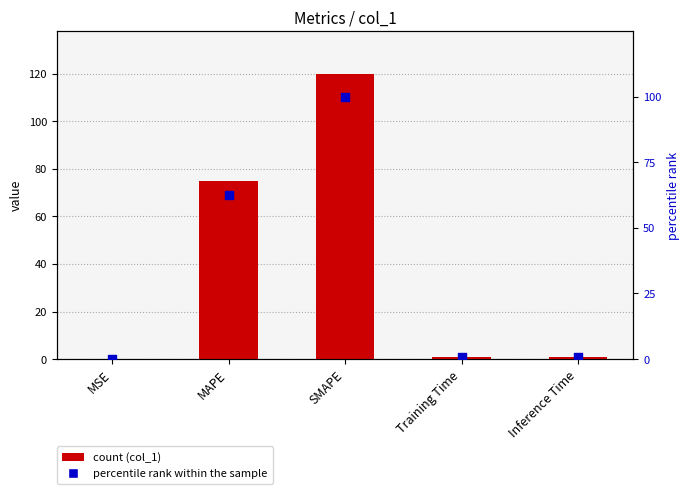

Which series has the widest spread of Y values?

col_1